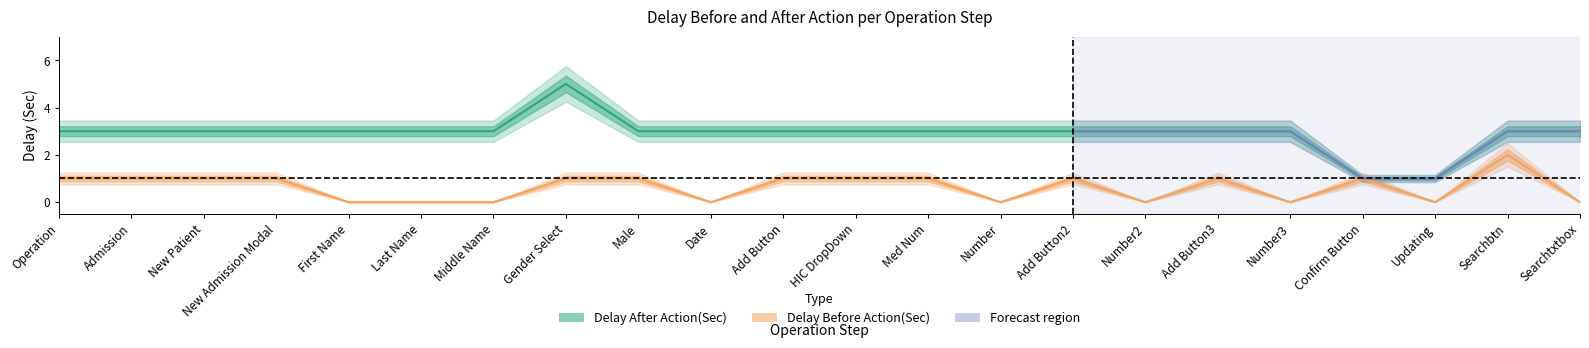

How many values in the Delay Before Action(Sec) series are below 1?

9